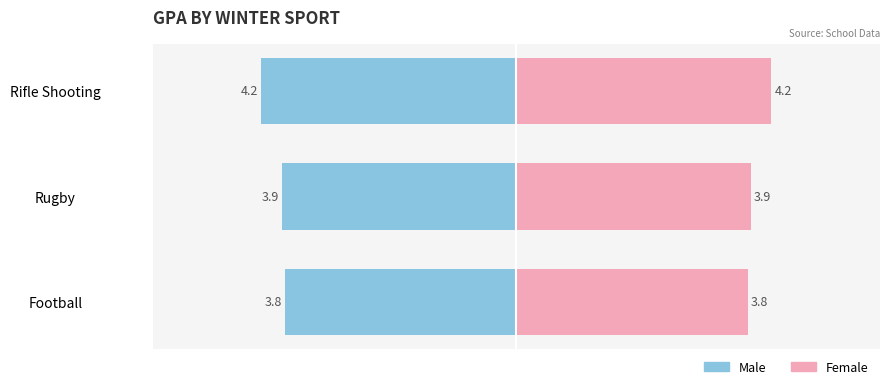

At Rifle Shooting, list the series in order from largest to smallest.

Female, Male